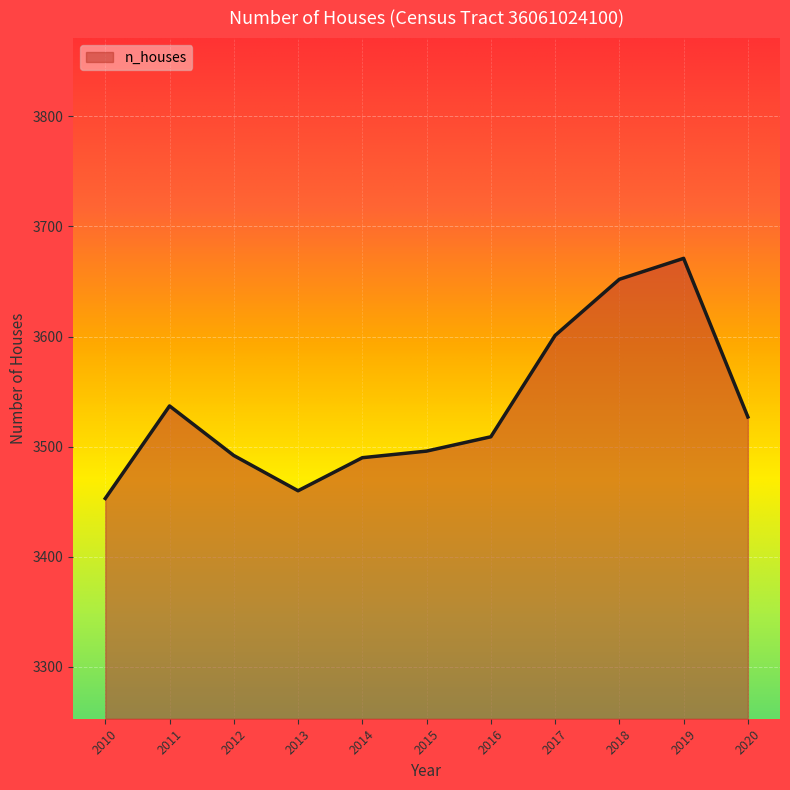

At which category does the data reach its first local valley?

2013